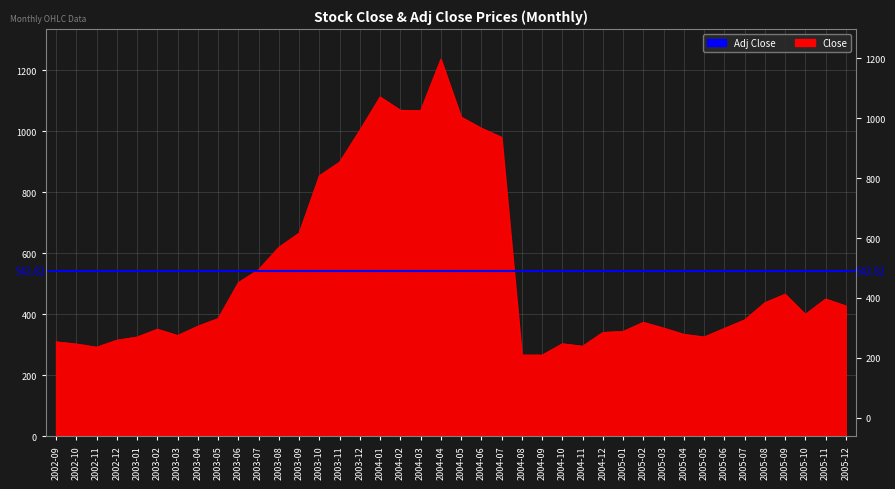

True or false: the data shows 538.1 at 2005-07.

False